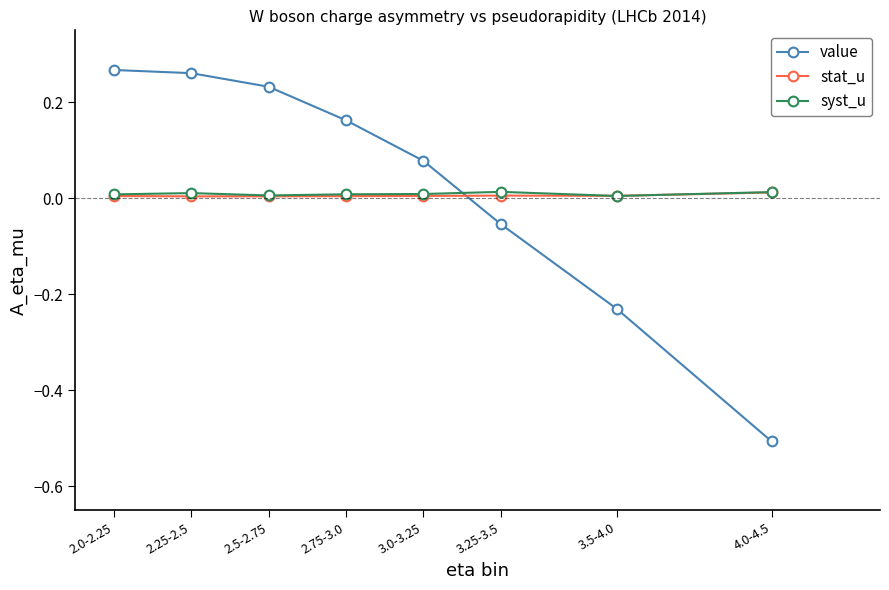

How many series are shown in this chart?

3